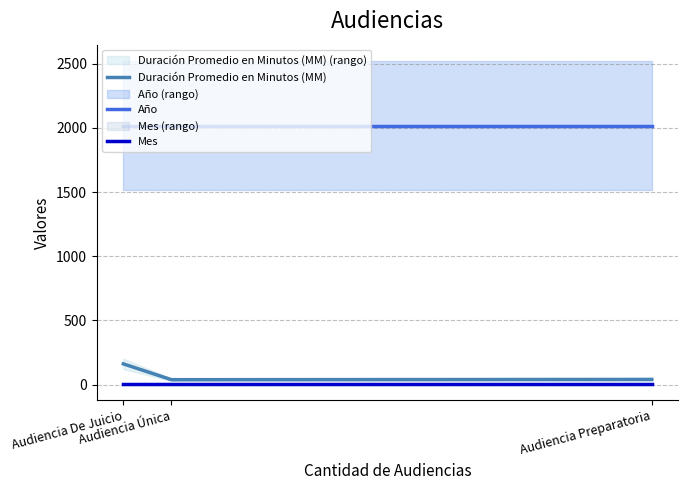

What is the difference between the Duración Promedio en Minutos (MM) values at Audiencia Preparatoria and Audiencia Única?

2